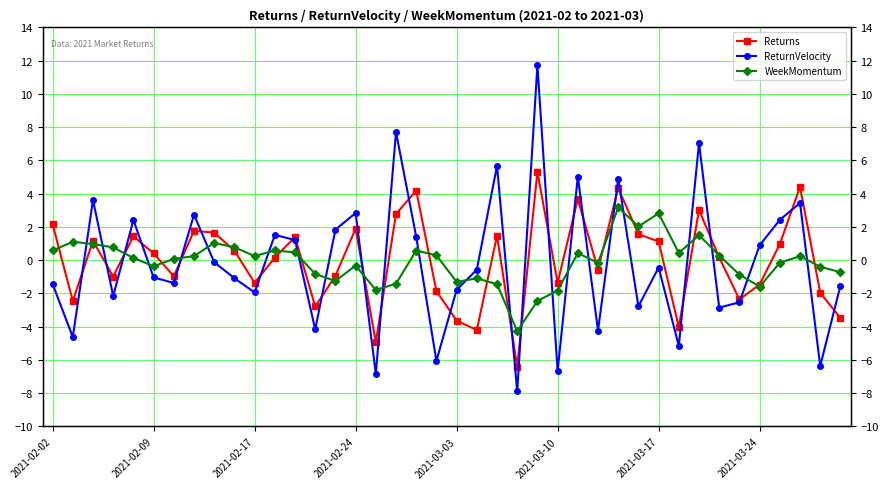

How many negative values does the ReturnVelocity series have?

23